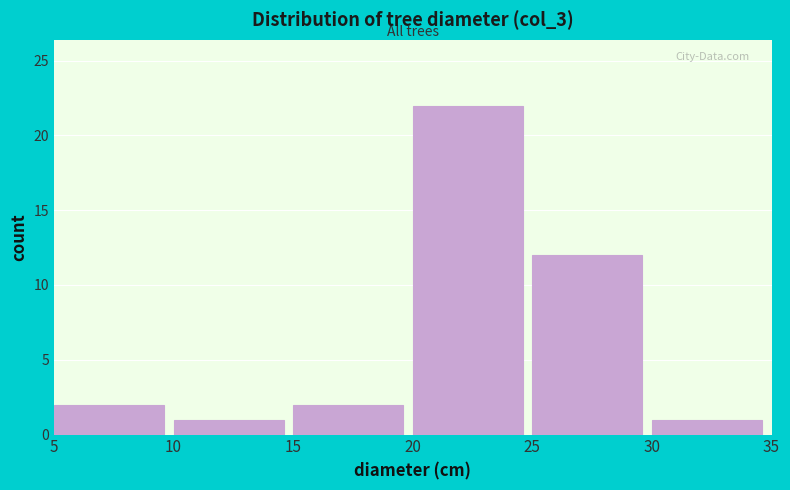

Reading left to right, list every bar in this chart as the range it spans on the x-axis followed by its height. The values are not printed on the chart, so give them approximately, as read against the axis.

5 to 10: 2
10 to 15: 1
15 to 20: 2
20 to 25: 22
25 to 30: 12
30 to 35: 1